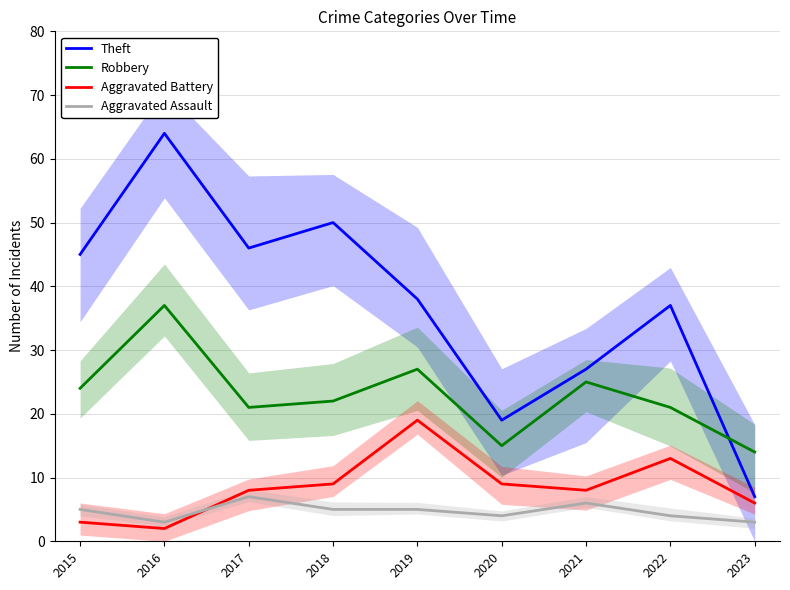

Reading left to right, extract all data points from this chart.

Theft: 2015=45	2016=64	2017=46	2018=50	2019=38	2020=19	2021=27	2022=37	2023=7
Robbery: 2015=24	2016=37	2017=21	2018=22	2019=27	2020=15	2021=25	2022=21	2023=14
Aggravated Battery: 2015=3	2016=2	2017=8	2018=9	2019=19	2020=9	2021=8	2022=13	2023=6
Aggravated Assault: 2015=5	2016=3	2017=7	2018=5	2019=5	2020=4	2021=6	2022=4	2023=3